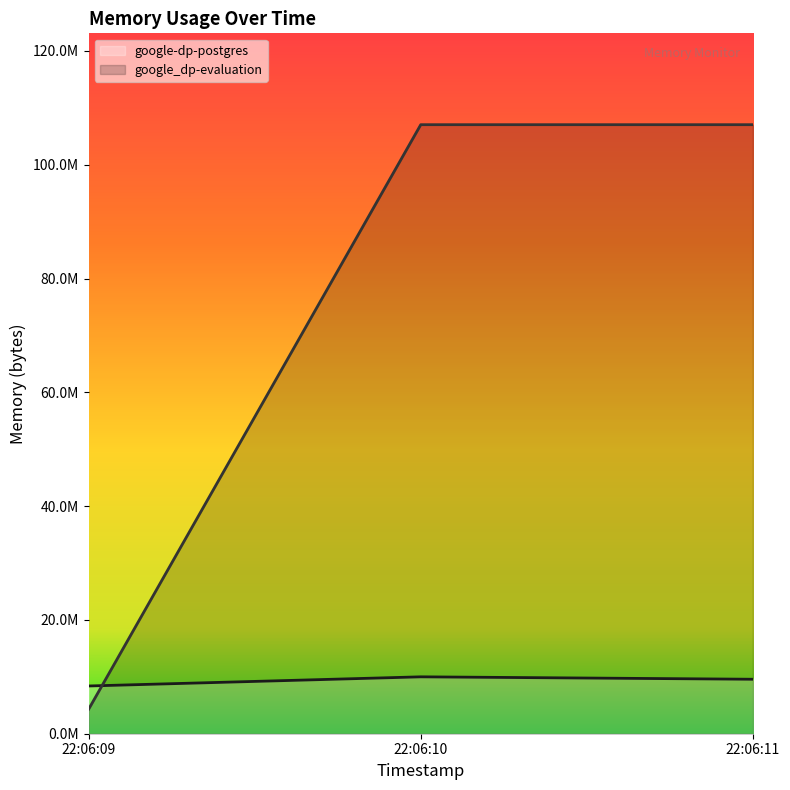

Is the value of google_dp-evaluation at 22:06:09 greater than the value of google-dp-postgres at 22:06:09?

No